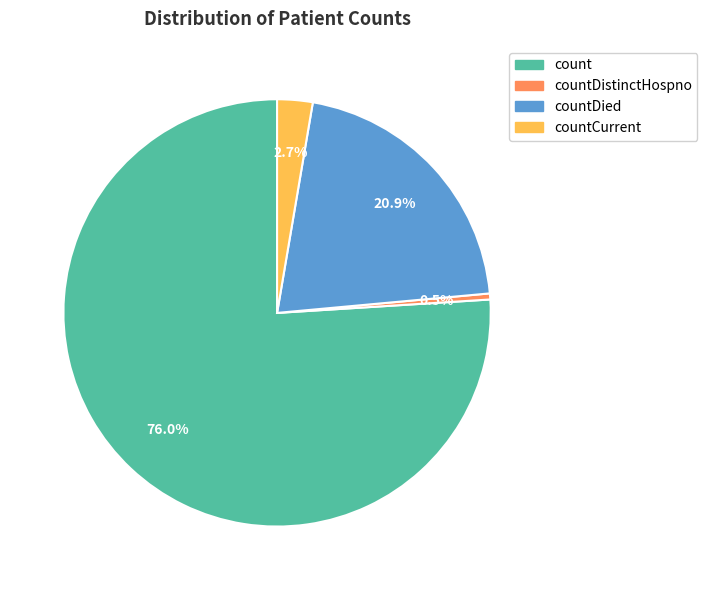

What percentage is the countDied slice, to the nearest percent?

21%